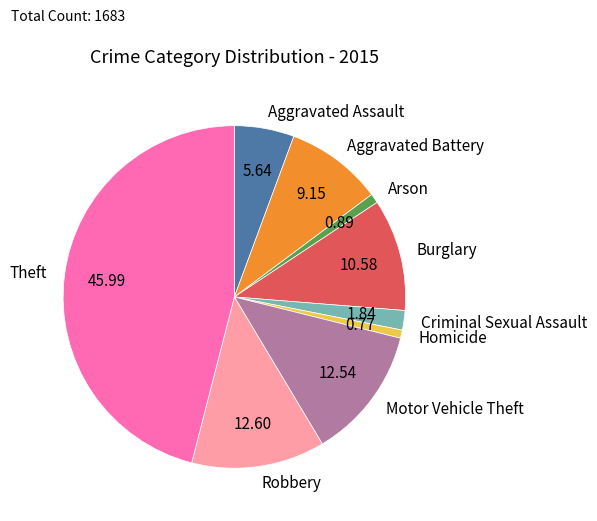

What is the largest slice in the pie chart?

Theft